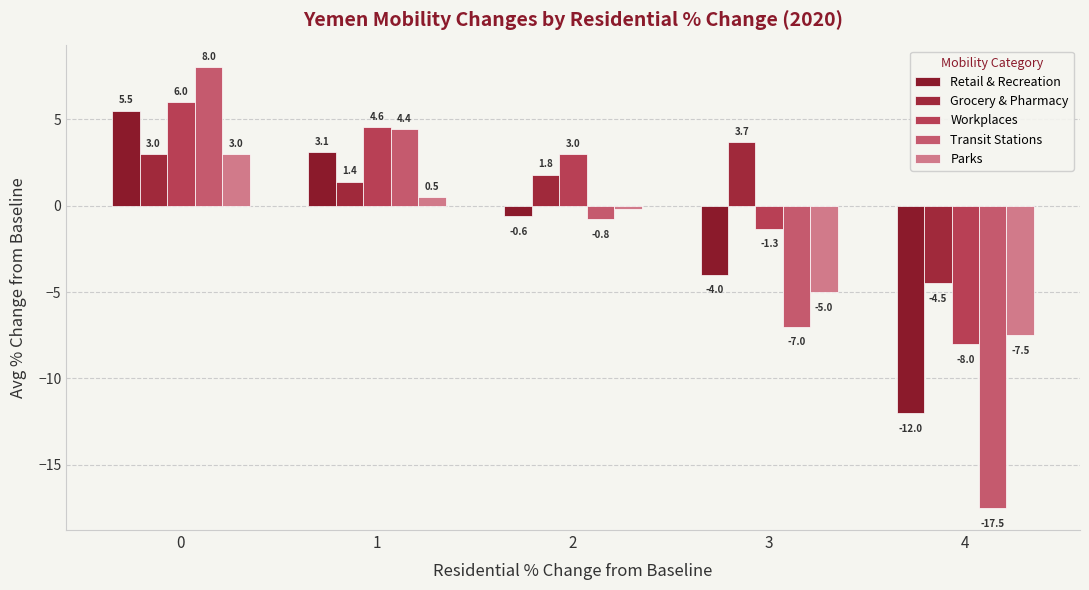

Which series has the largest range (max minus min)?

Transit Stations